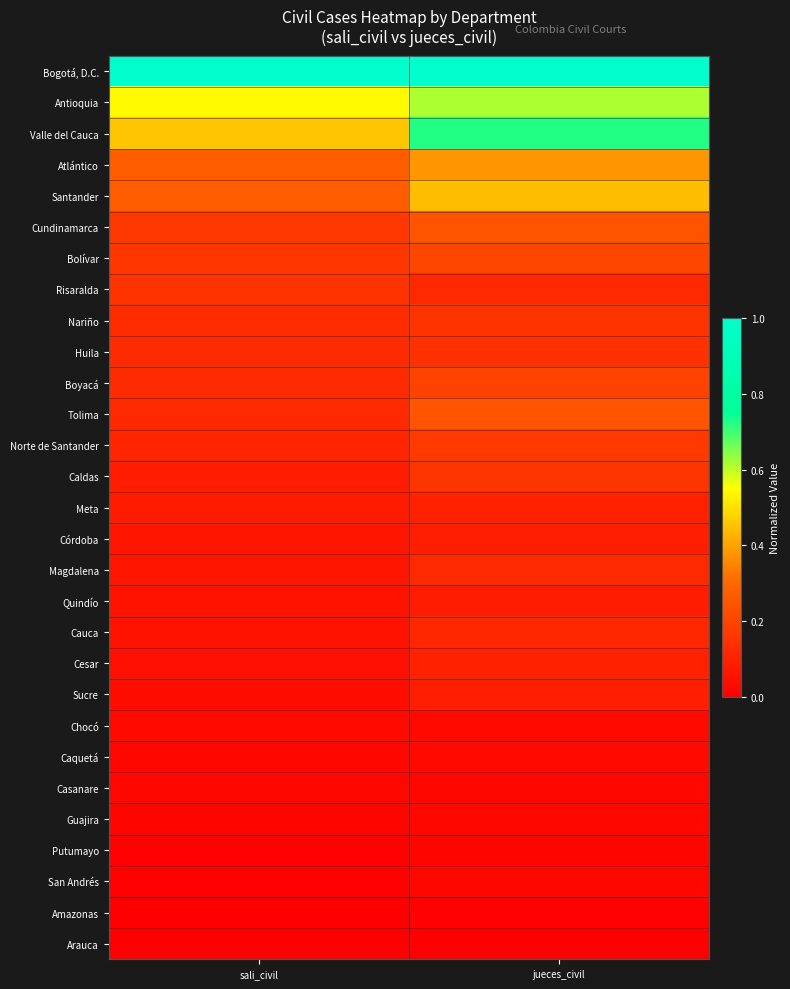

What is the difference between the highest and lowest values at sali_civil?

1.0